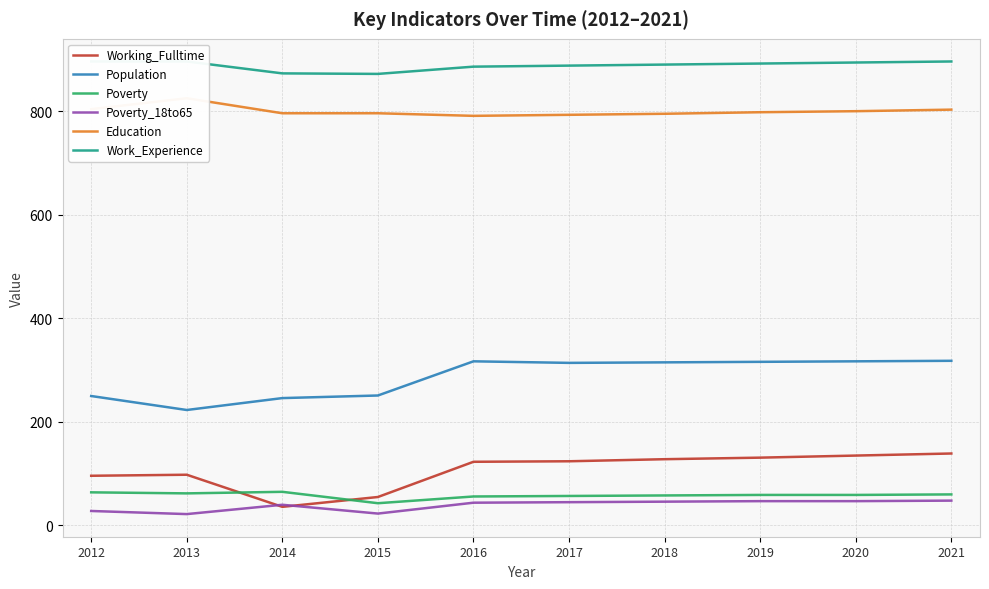

The Work_Experience series shows 896 at 2012. True or false?

True